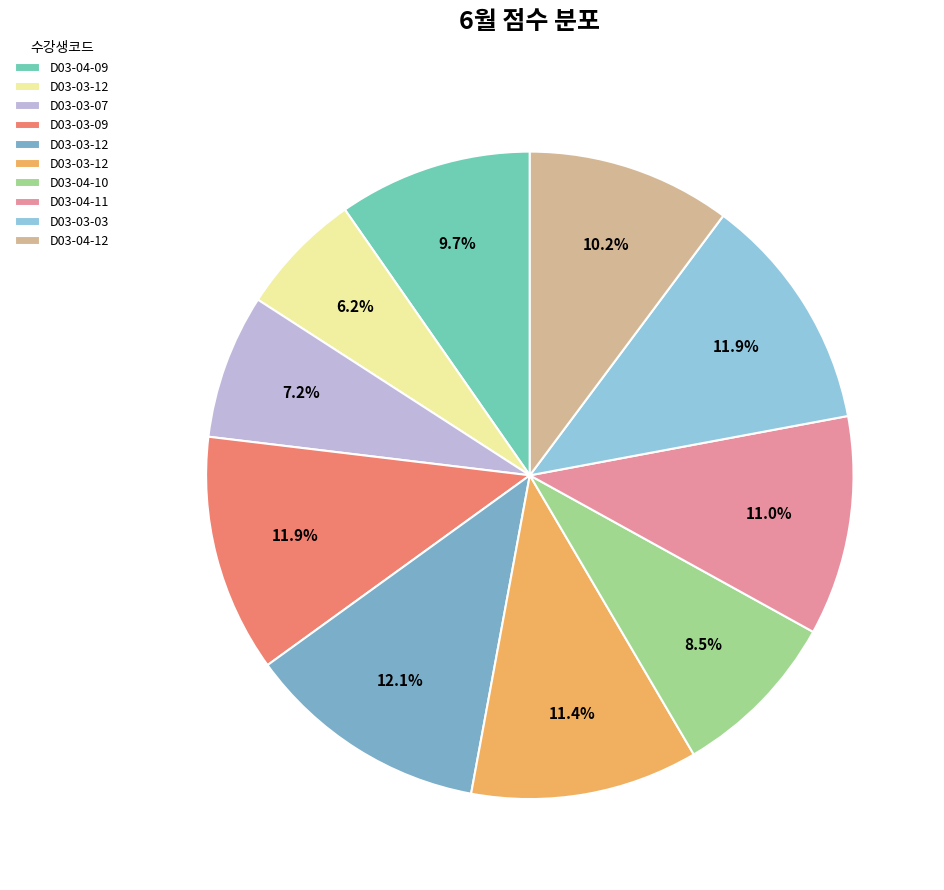

Is there a majority slice in this chart?

No